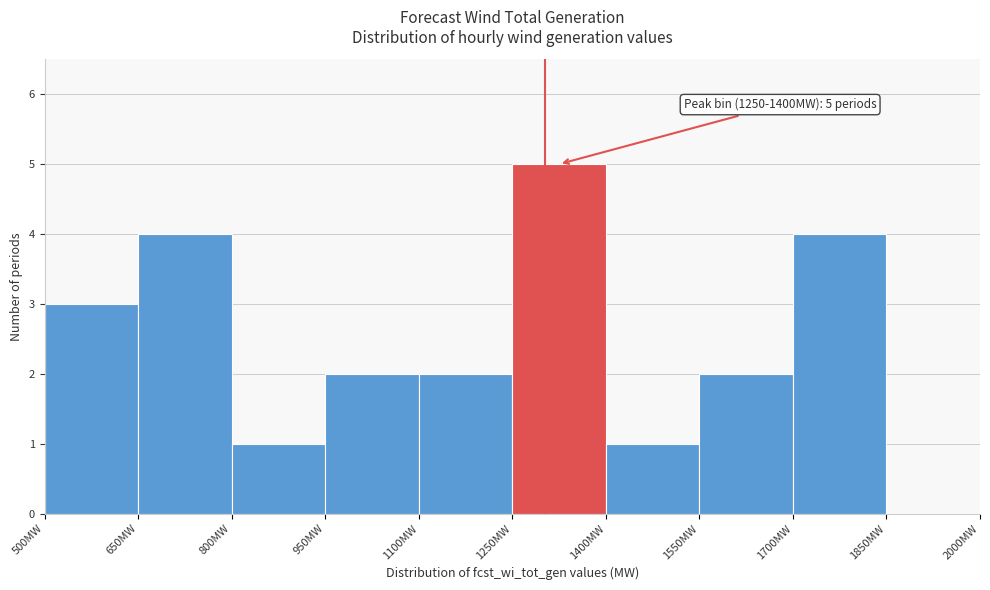

Which range on the x-axis has the tallest bar?

1250 to 1400